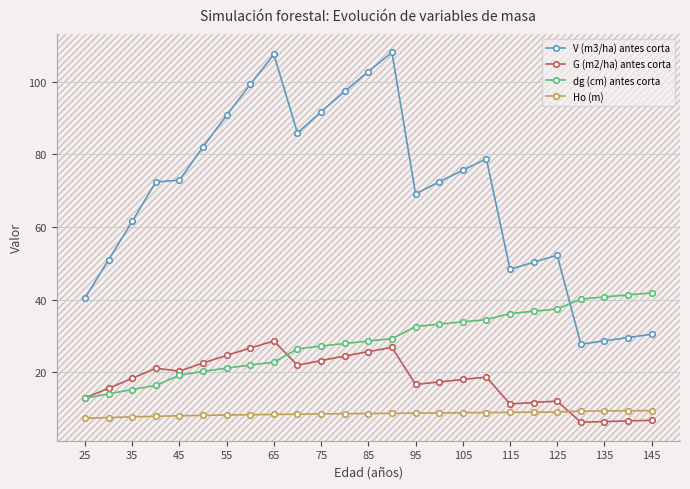

True or false: Ho (m) and dg (cm) antes corta intersect in this chart.

False